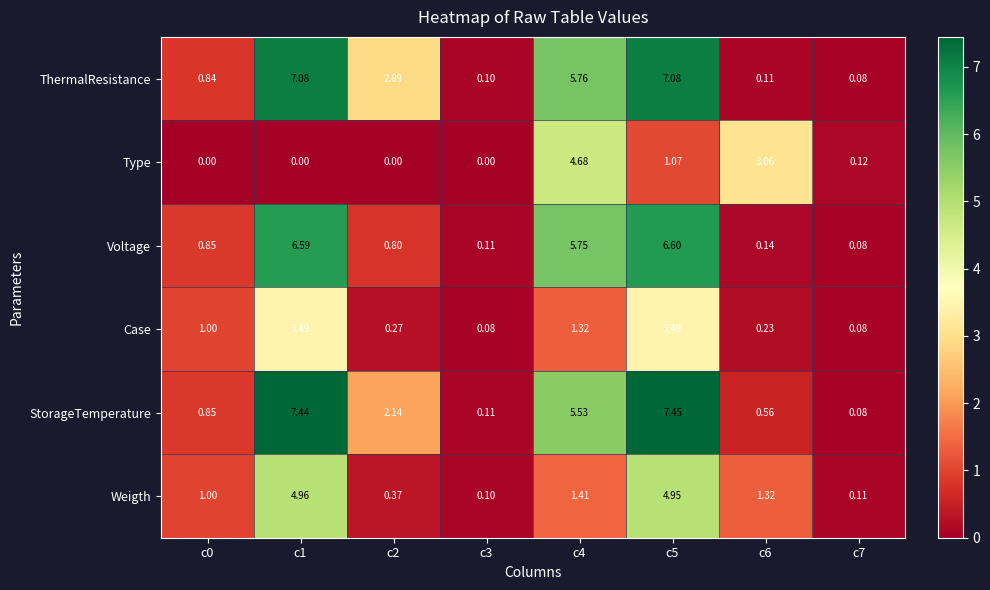

Rank the series at c4 from lowest to highest value.

Case, Weigth, Type, StorageTemperature, Voltage, ThermalResistance